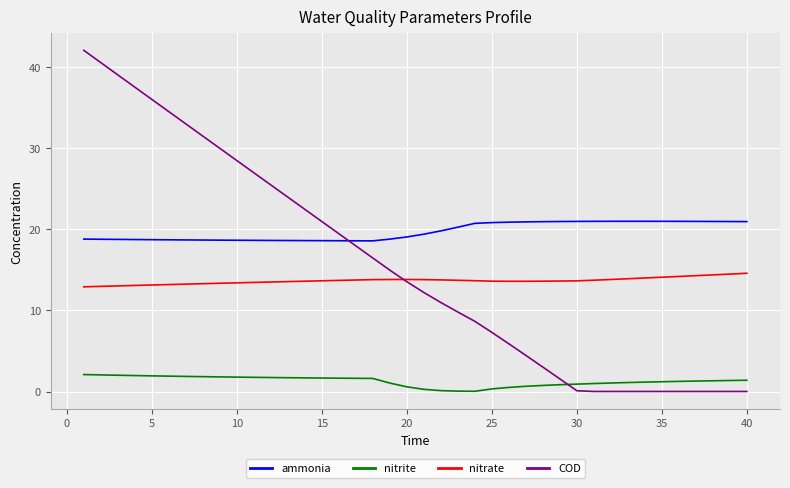

List the series in order of their peak value, lowest first.

nitrite, nitrate, ammonia, COD